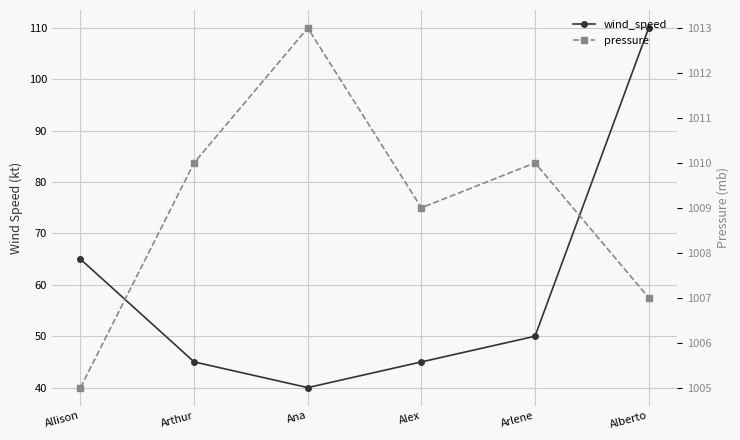

True or false: wind_speed and pressure intersect in this chart.

False